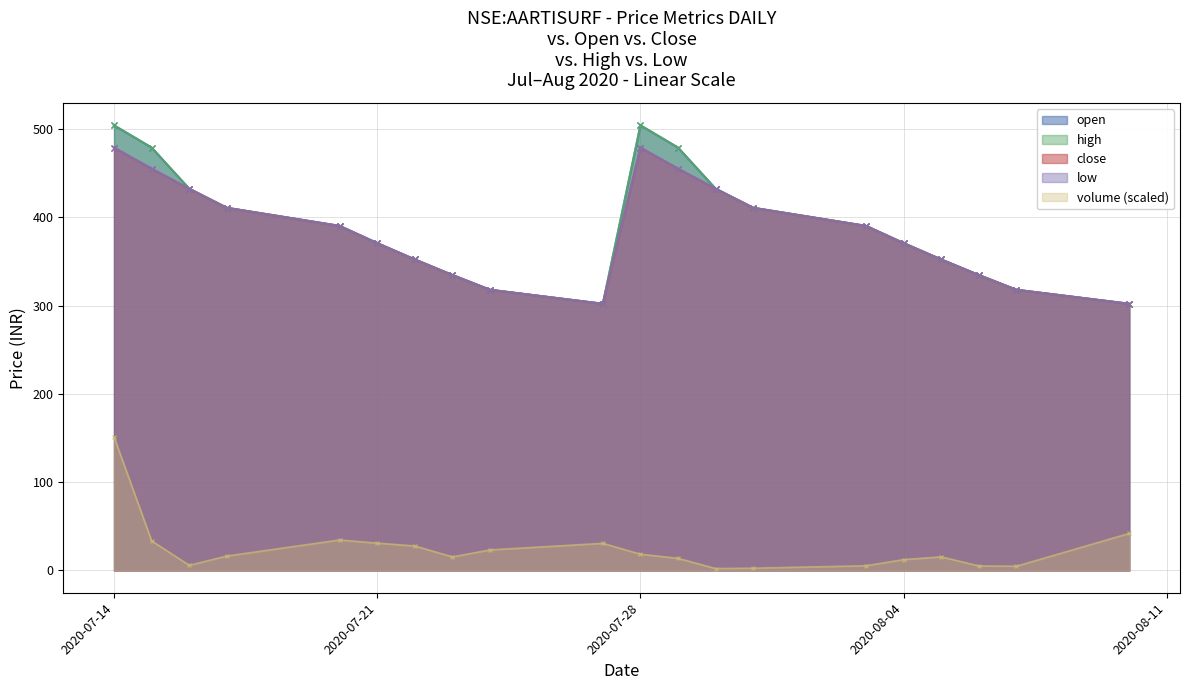

What is the difference between the maximum and minimum values in the high series?

202.1